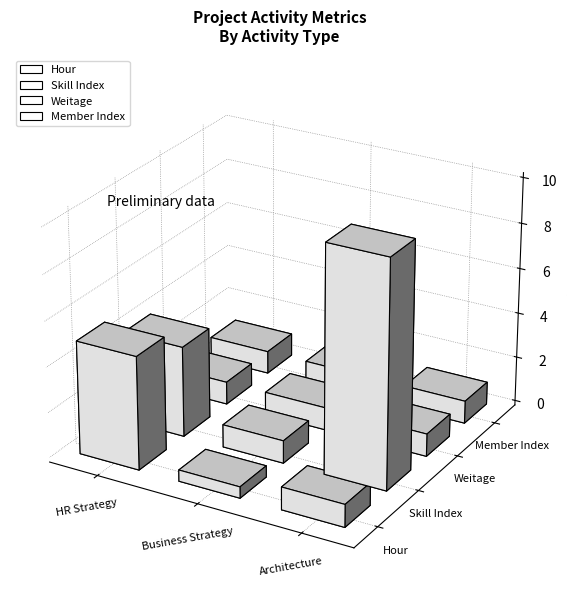

What is the difference between the maximum and minimum values in the Hour series?

4.5